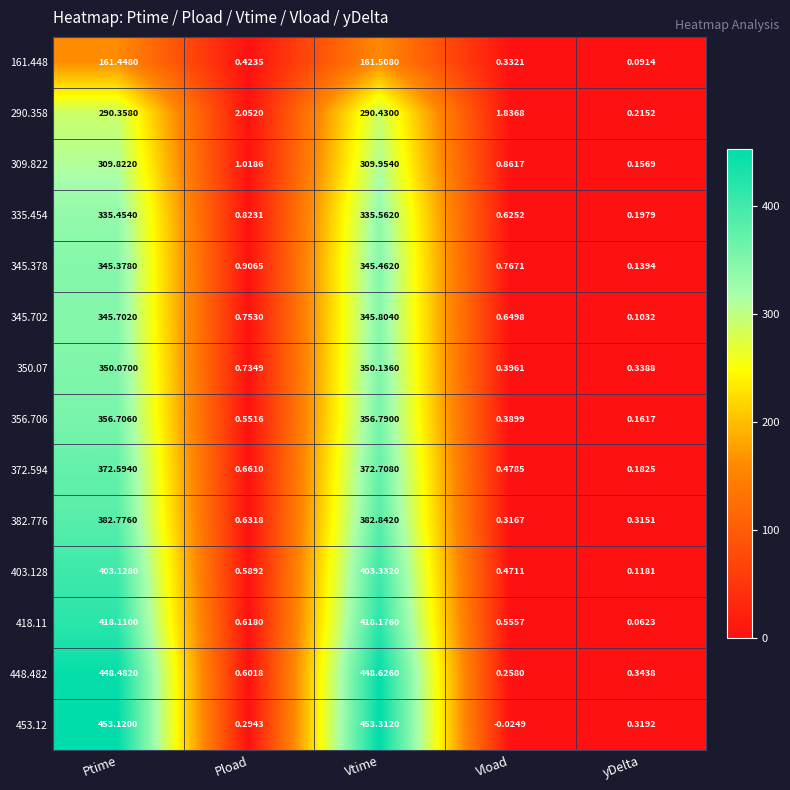

At how many categories does at least one series exceed 406?

2